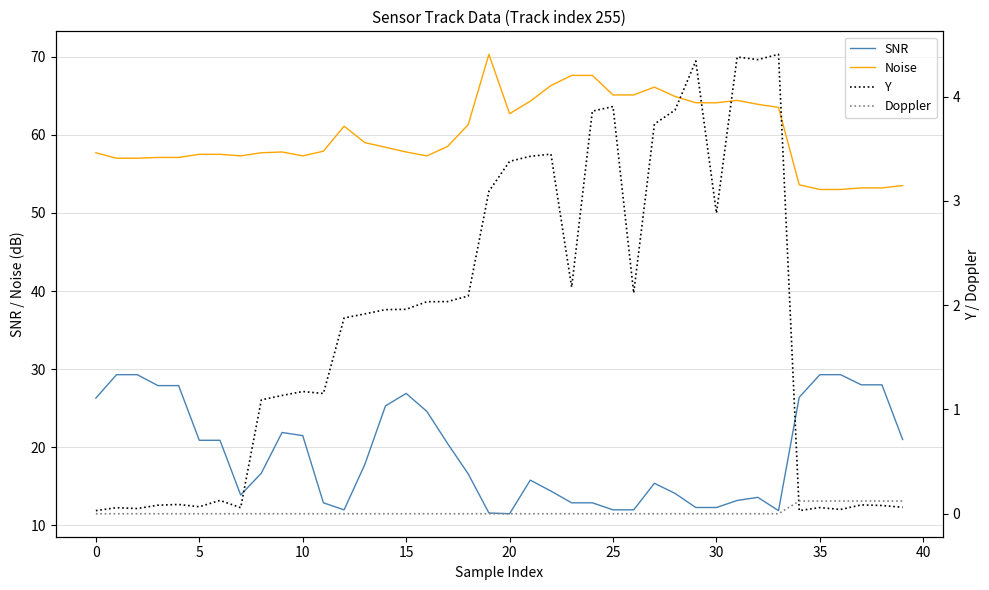

At which label does Noise reach its peak?

19